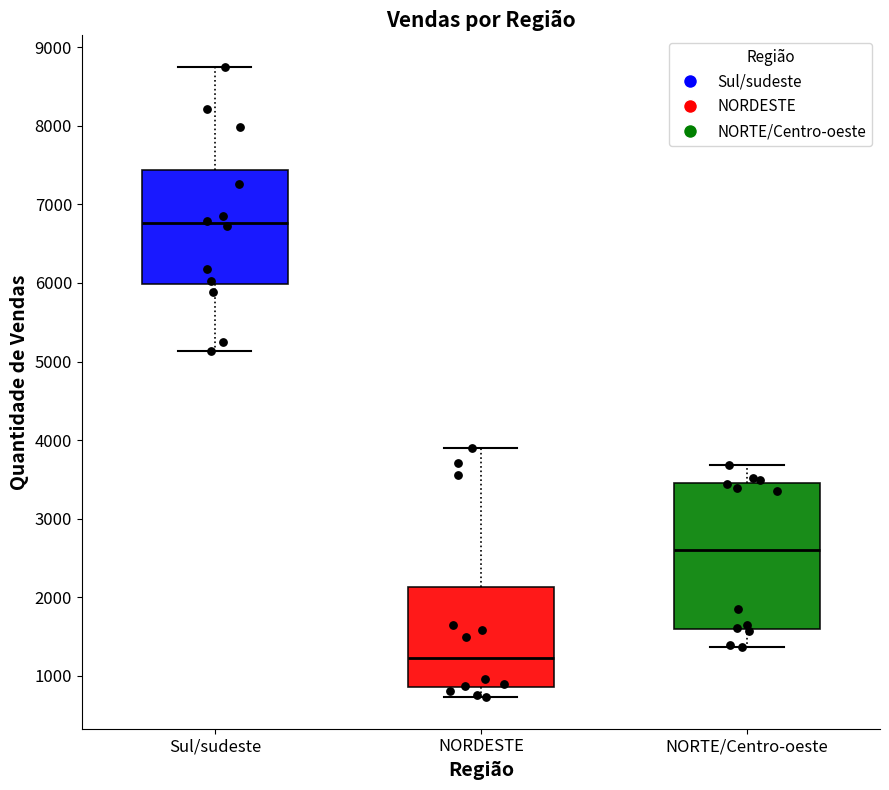

Which box is the tallest, from its lower edge to its upper edge?

NORTE/Centro-oeste